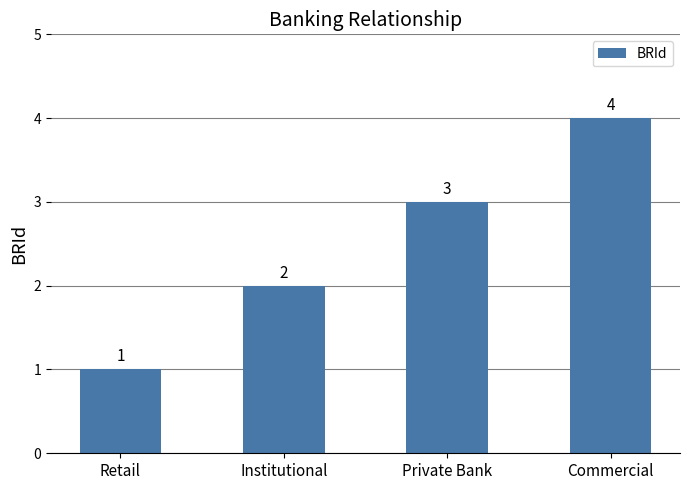

Which has a higher value, Commercial or Retail?

Commercial